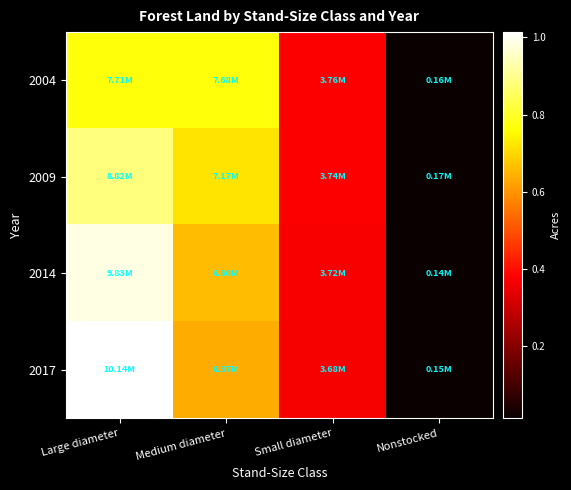

Between Medium diameter and Nonstocked, which is larger?

Medium diameter